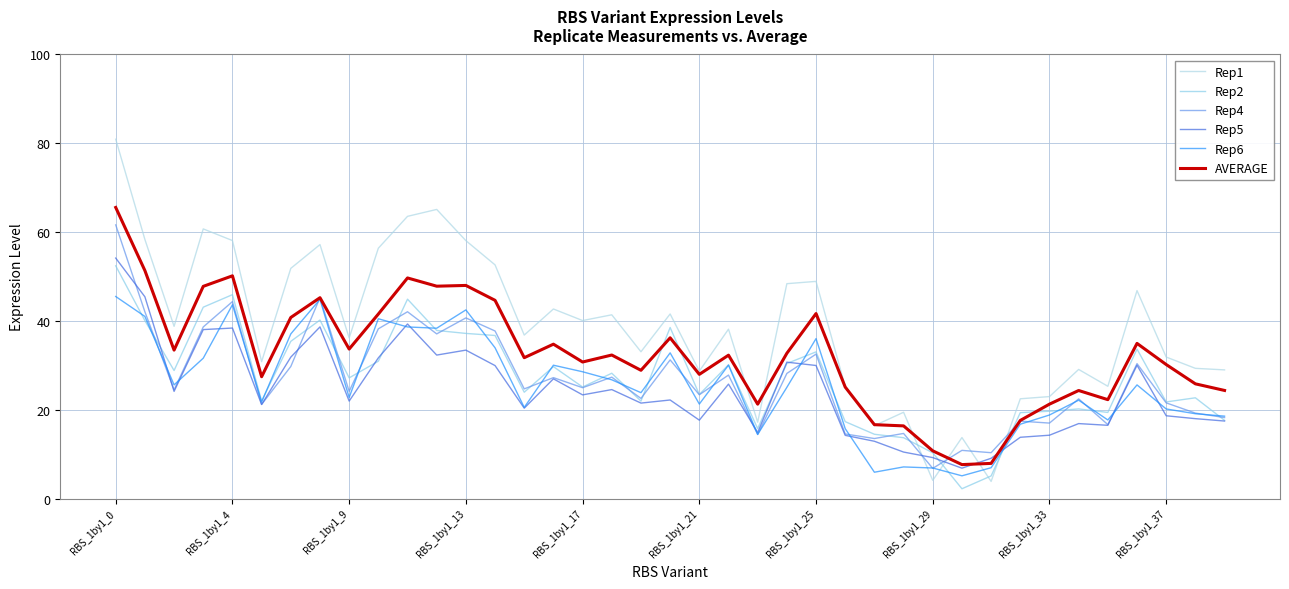

Does the chart display data point markers on the line(s)?

No